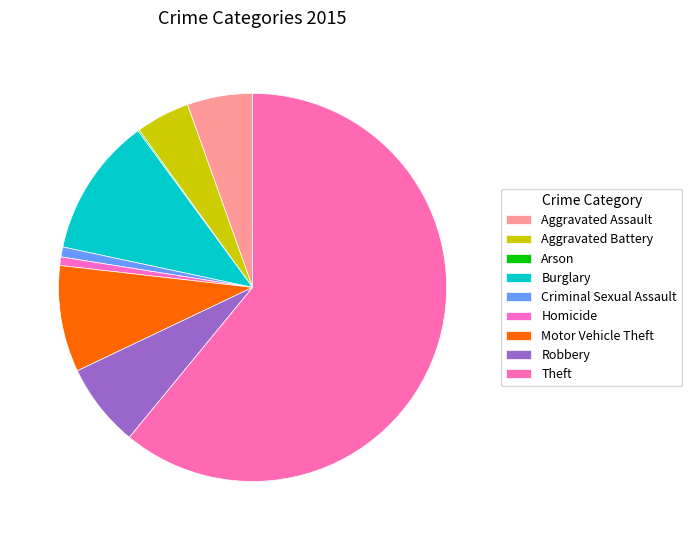

What is the change in value from Arson to Motor Vehicle Theft?

+74